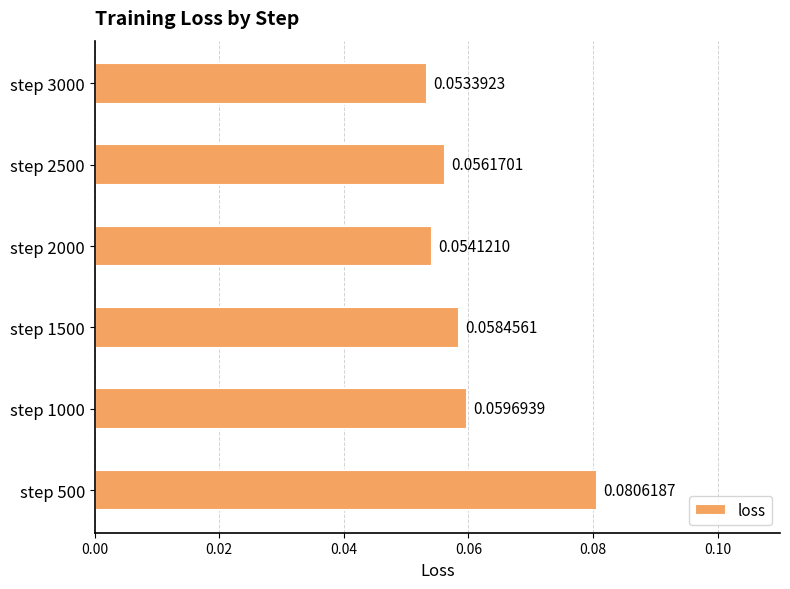

List the labels in order of value, largest first.

step 500, step 1000, step 1500, step 2500, step 2000, step 3000